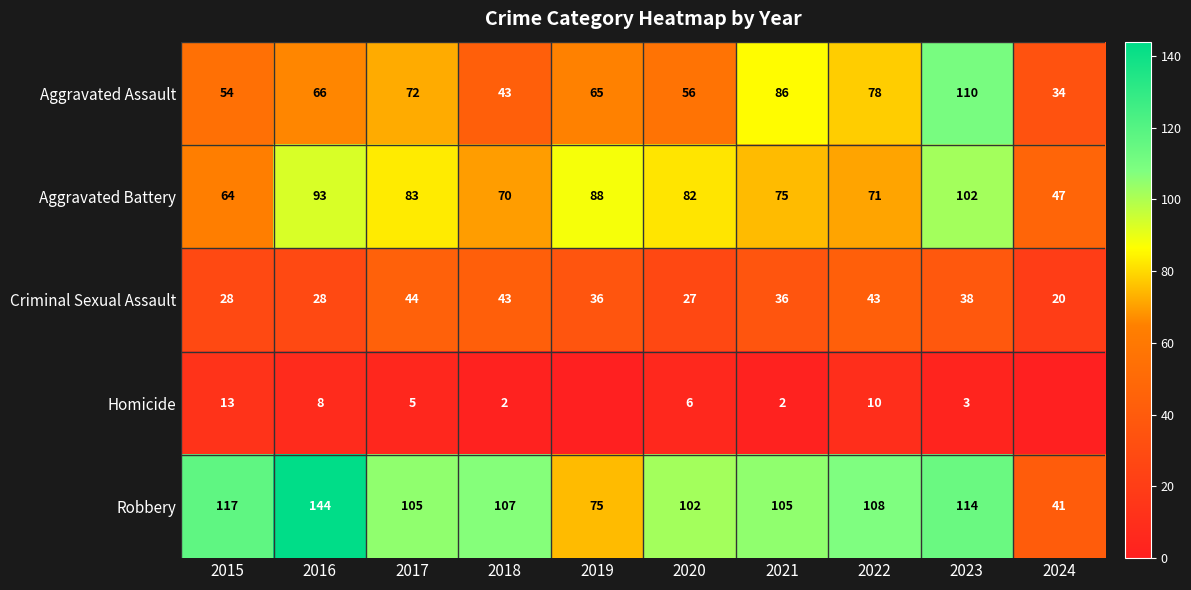

The Robbery series shows 197 at 2023. True or false?

False